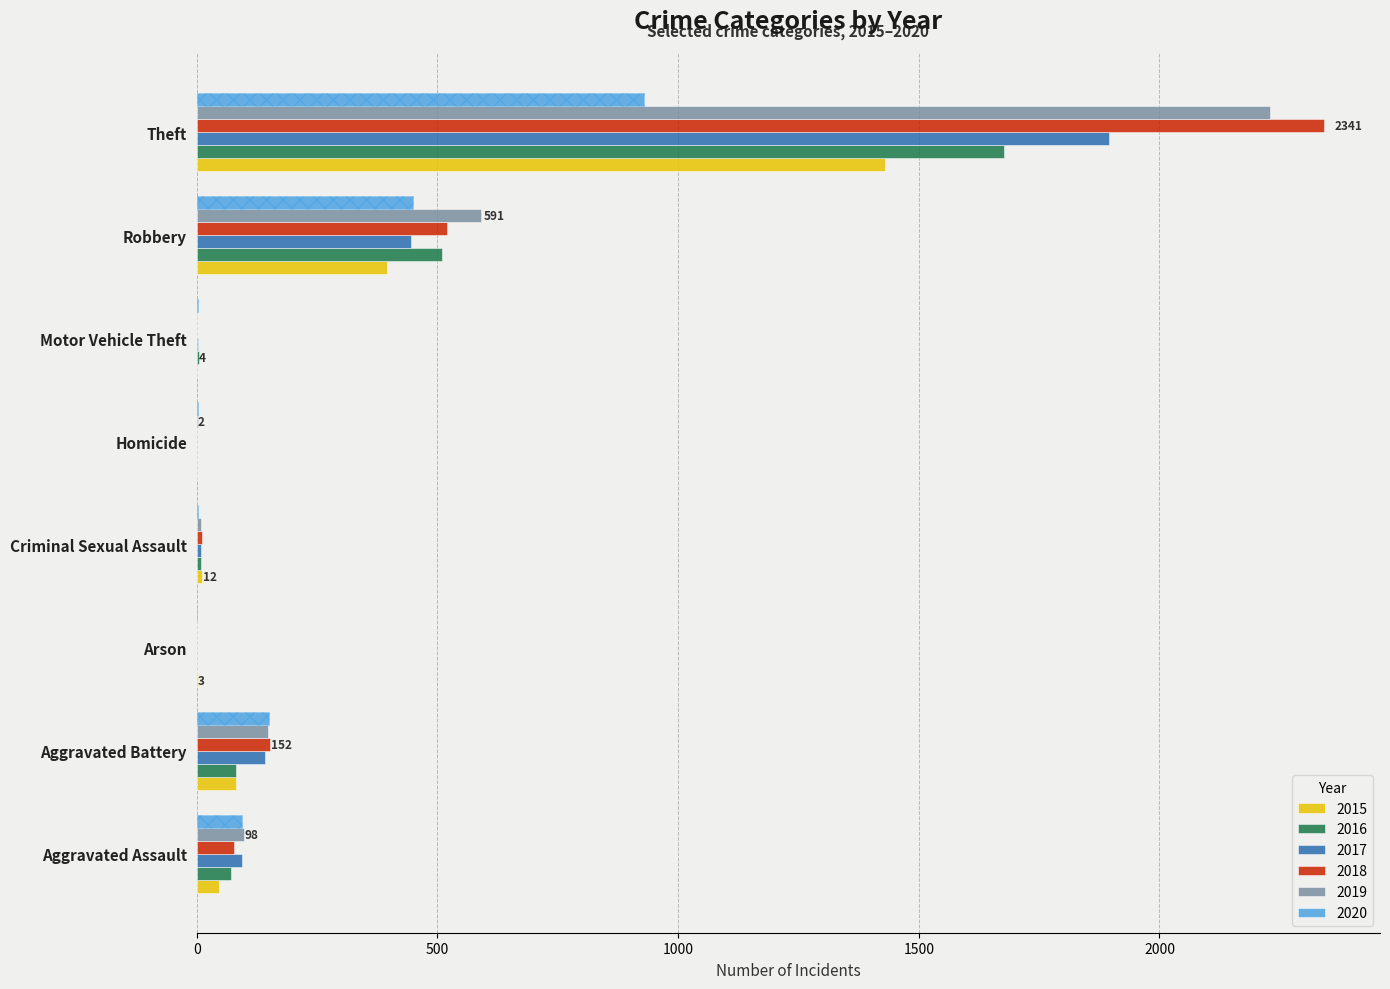

Reading left to right, what are all the values shown in this chart?

2015: Aggravated Assault=46	Aggravated Battery=82	Arson=3	Criminal Sexual Assault=12	Homicide=0	Motor Vehicle Theft=1	Robbery=395	Theft=1429
2016: Aggravated Assault=71	Aggravated Battery=82	Arson=0	Criminal Sexual Assault=8	Homicide=1	Motor Vehicle Theft=4	Robbery=510	Theft=1676
2017: Aggravated Assault=95	Aggravated Battery=142	Arson=0	Criminal Sexual Assault=8	Homicide=1	Motor Vehicle Theft=2	Robbery=446	Theft=1896
2018: Aggravated Assault=77	Aggravated Battery=152	Arson=1	Criminal Sexual Assault=11	Homicide=1	Motor Vehicle Theft=1	Robbery=519	Theft=2341
2019: Aggravated Assault=98	Aggravated Battery=148	Arson=1	Criminal Sexual Assault=8	Homicide=2	Motor Vehicle Theft=1	Robbery=591	Theft=2230
2020: Aggravated Assault=94	Aggravated Battery=150	Arson=1	Criminal Sexual Assault=3	Homicide=2	Motor Vehicle Theft=3	Robbery=450	Theft=930